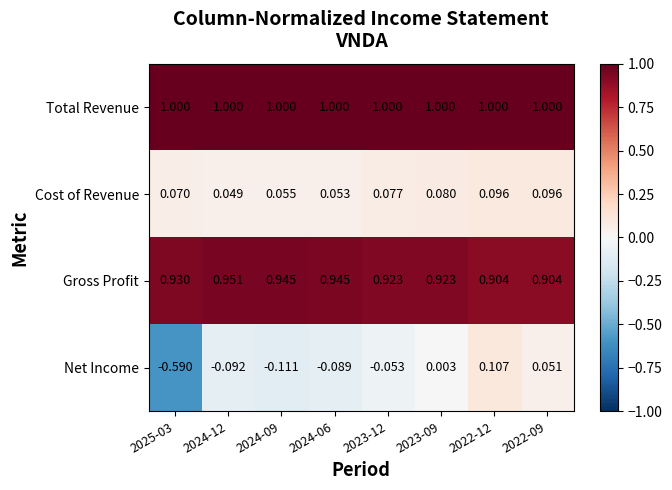

List the series in order of their peak value, lowest first.

Cost of Revenue, Net Income, Gross Profit, Total Revenue